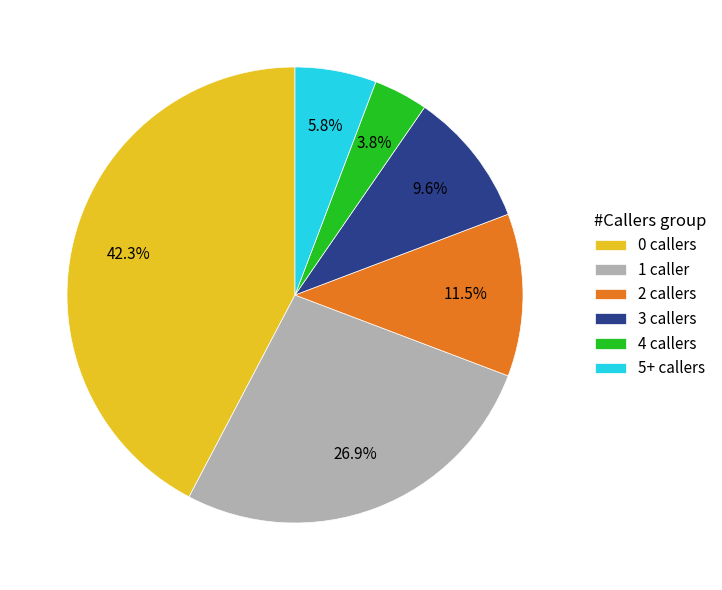

What is the smallest slice in the pie chart?

4 callers